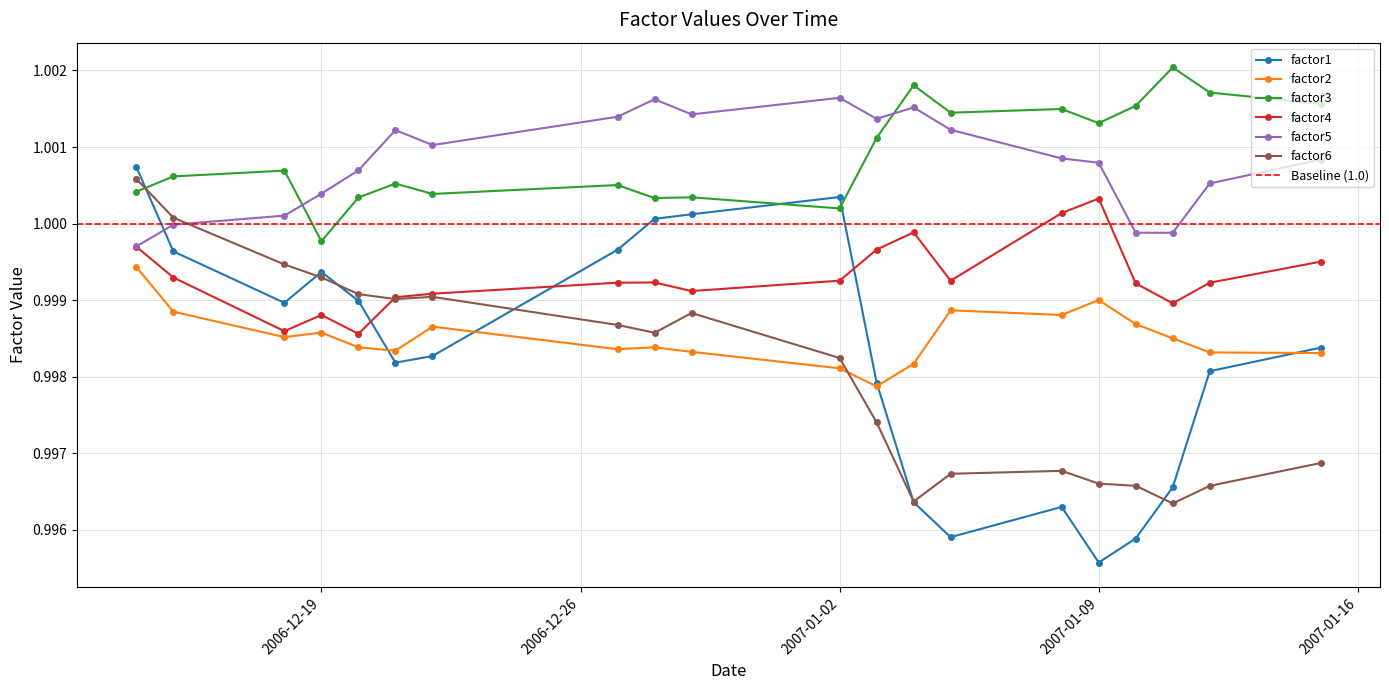

At which label is factor1 closest to 0?

2007-01-09